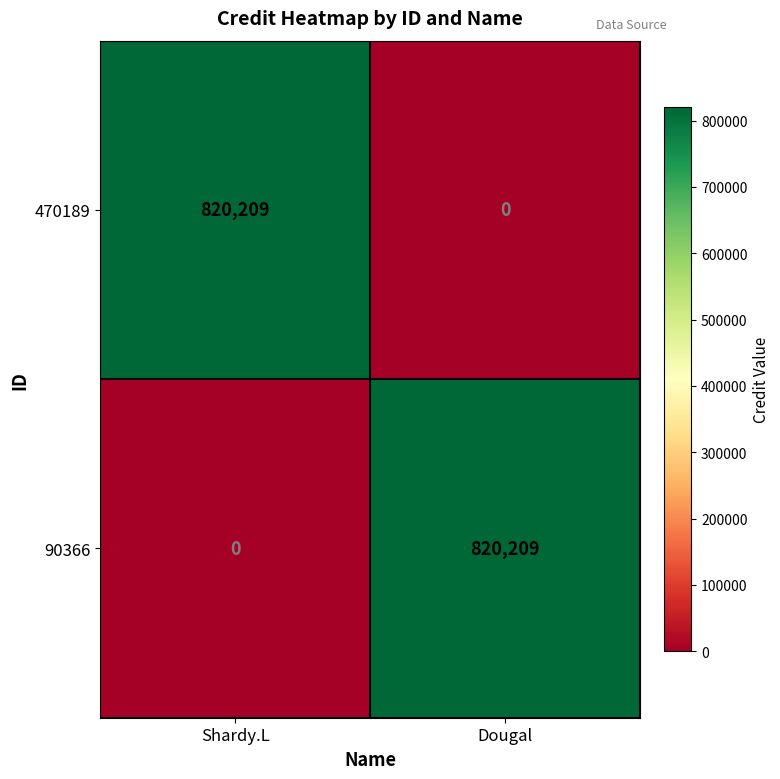

Reading right to left, extract all data points from this chart.

470189: 0	820209
90366: 820209	0